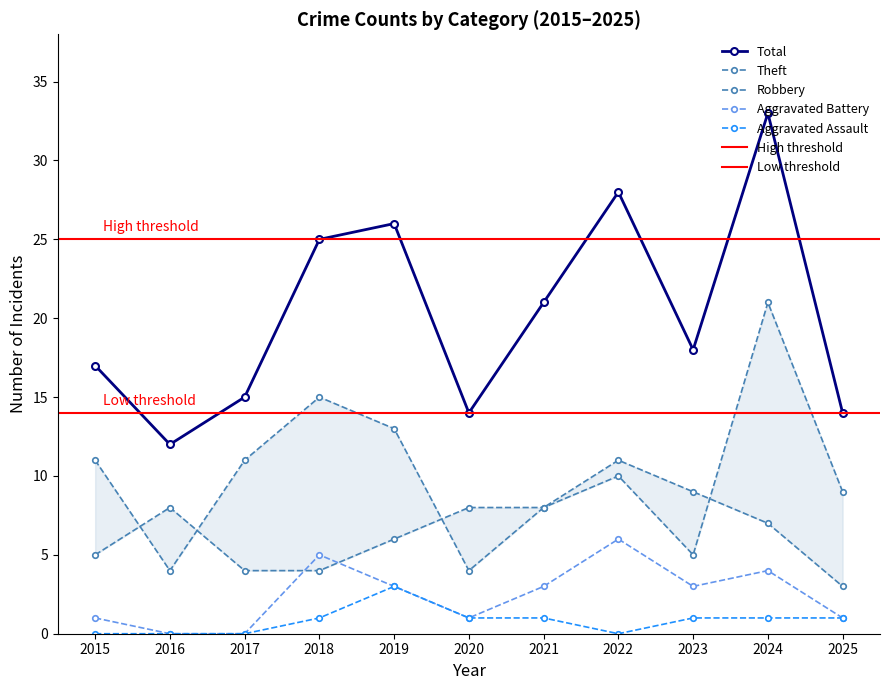

Read the Aggravated Battery value at 2018.

5